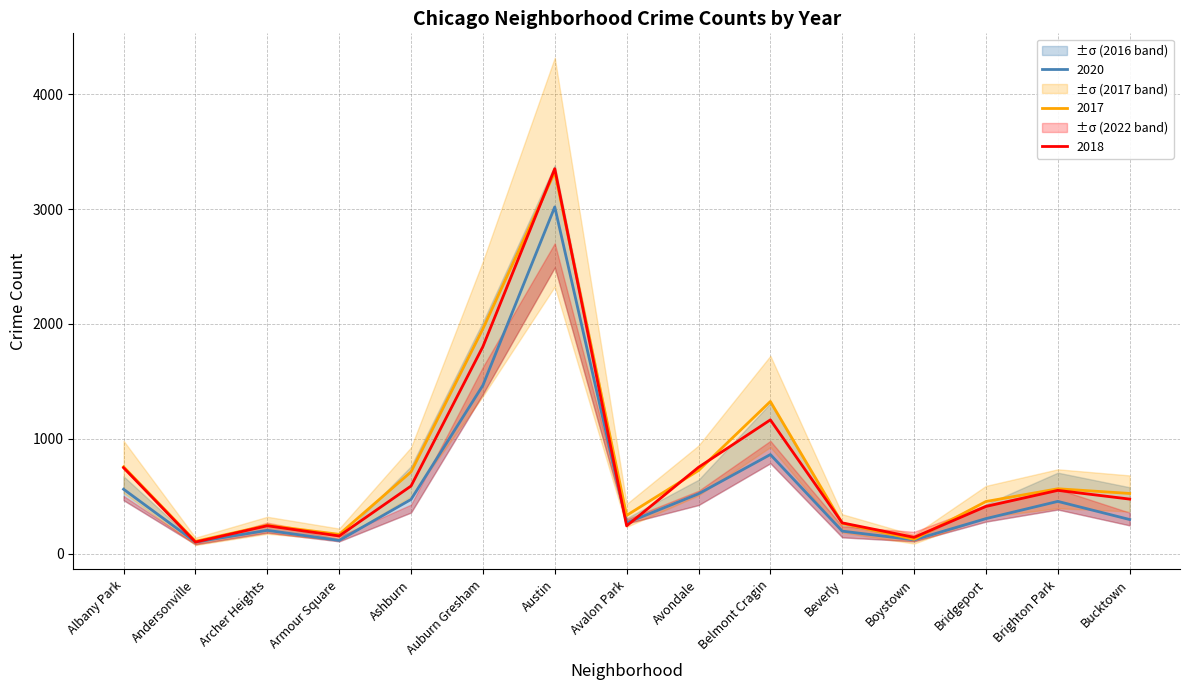

What is the sum of all 2018 values?

10996